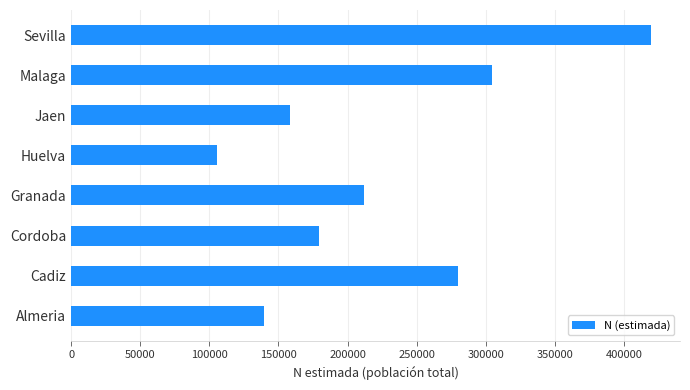

True or false: the data shows 279994 at Cadiz.

True